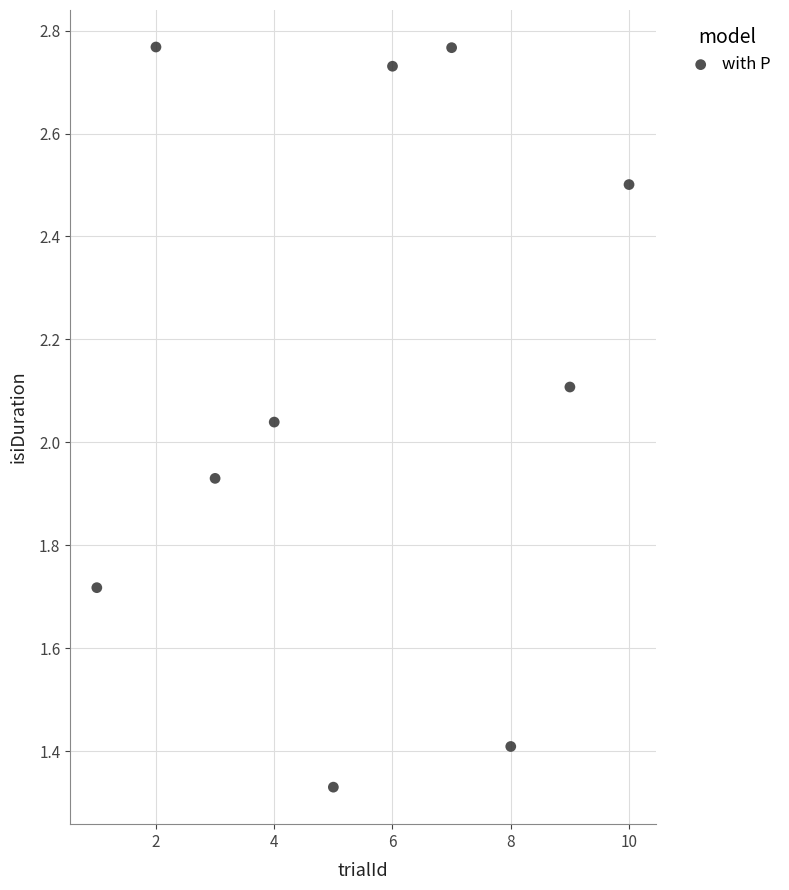

What is the range of X values (max minus min)?

9.0